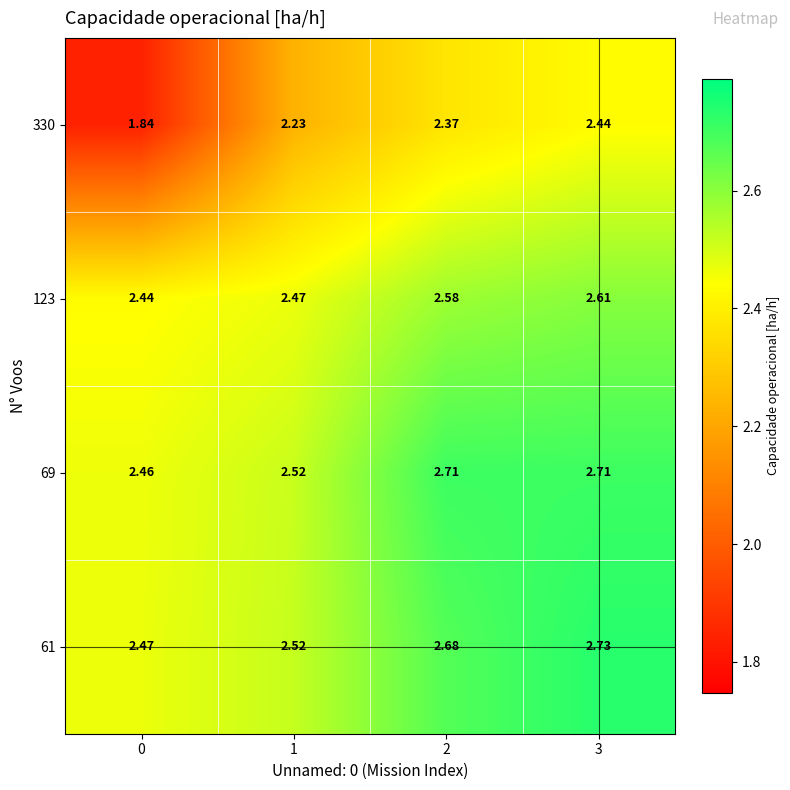

Is the value of 61 at 0 greater than the value of 123 at 2?

No